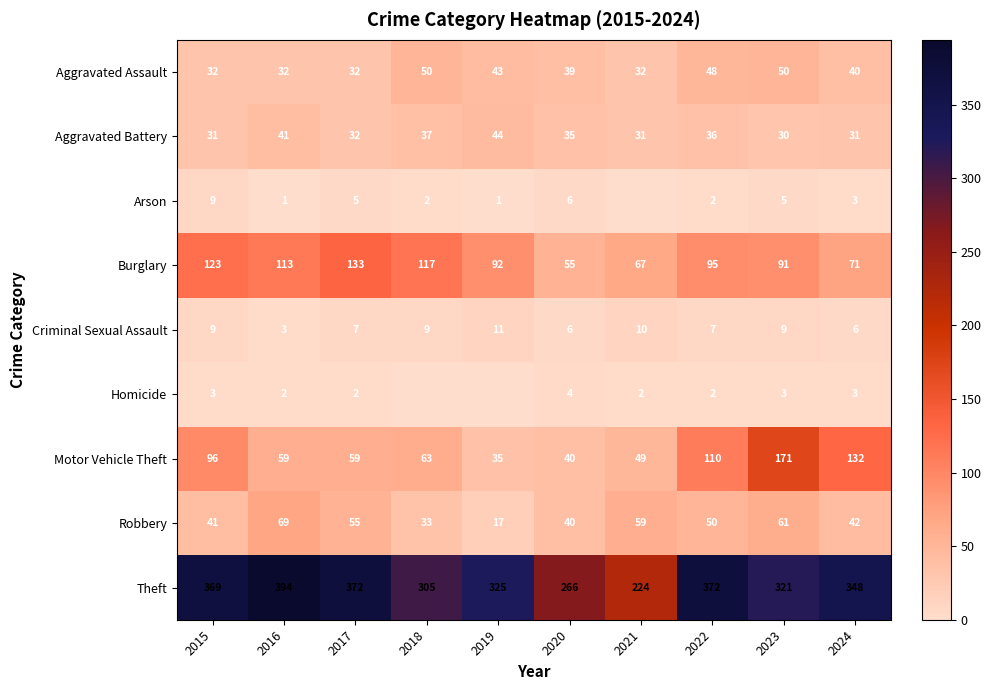

What is the difference between the highest and lowest values at 2020?

262